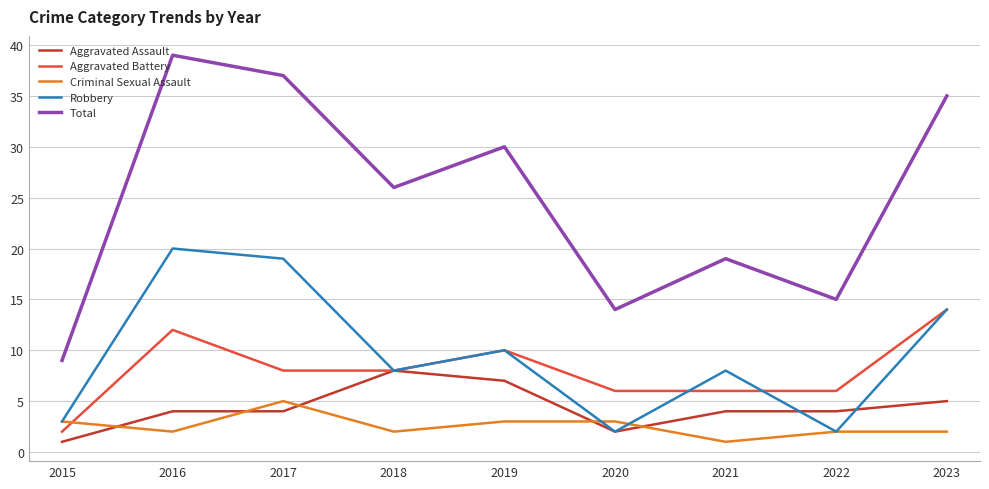

Reading right to left, transcribe all the data shown in this chart.

Aggravated Assault: 2023=5	2022=4	2021=4	2020=2	2019=7	2018=8	2017=4	2016=4	2015=1
Aggravated Battery: 2023=14	2022=6	2021=6	2020=6	2019=10	2018=8	2017=8	2016=12	2015=2
Criminal Sexual Assault: 2023=2	2022=2	2021=1	2020=3	2019=3	2018=2	2017=5	2016=2	2015=3
Robbery: 2023=14	2022=2	2021=8	2020=2	2019=10	2018=8	2017=19	2016=20	2015=3
Total: 2023=35	2022=15	2021=19	2020=14	2019=30	2018=26	2017=37	2016=39	2015=9